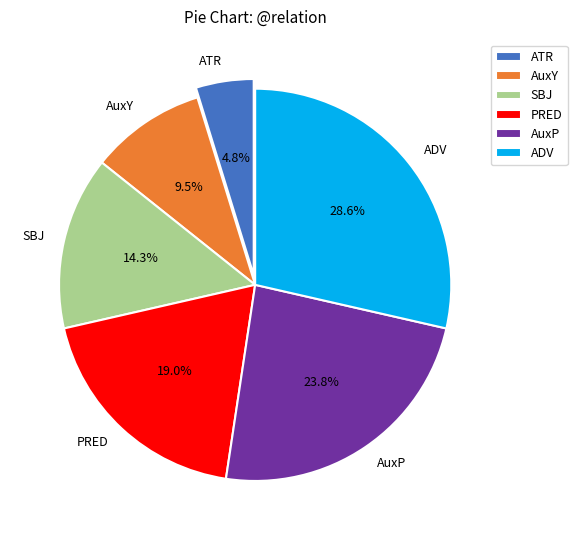

Count the number of slices in the pie.

6